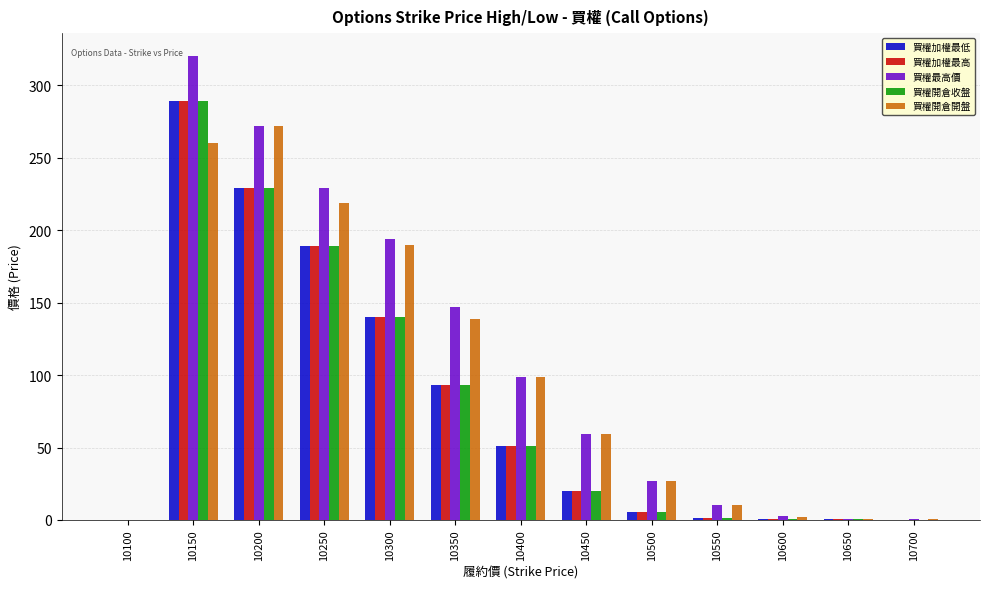

The value of 買權加權最高 at 10350 is 58.2. True or false?

False